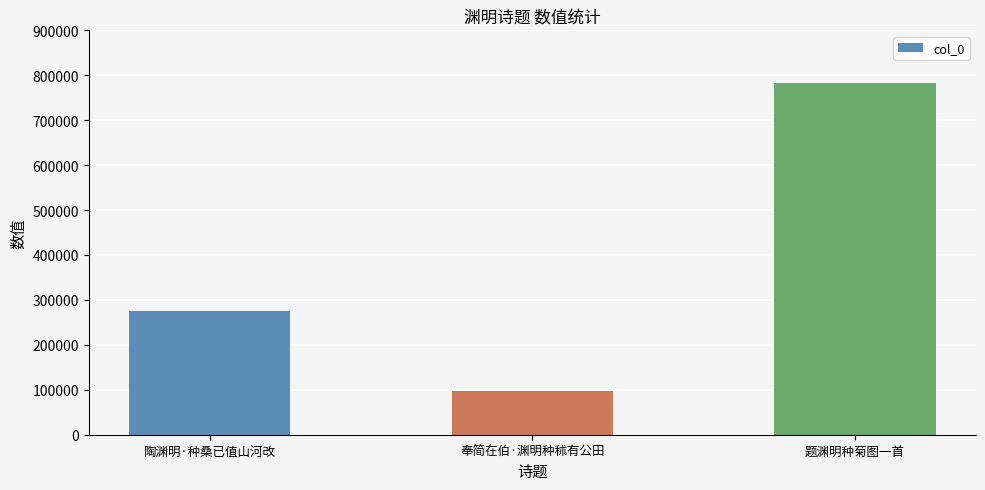

The value at 奉简在伯·渊明种秫有公田 is 24984. True or false?

False